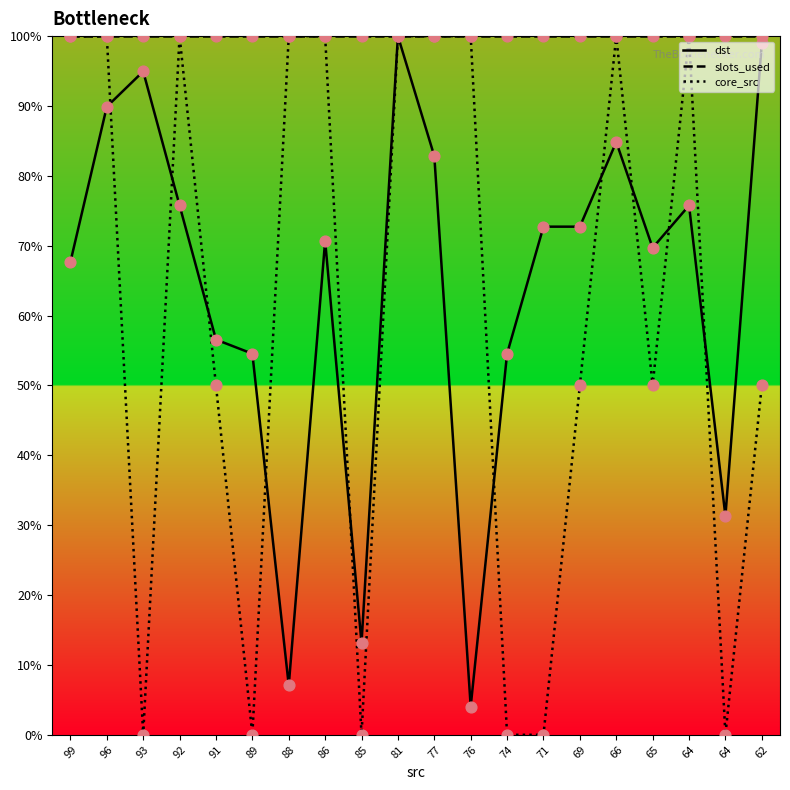

At which category is the sum across all series the highest?

81